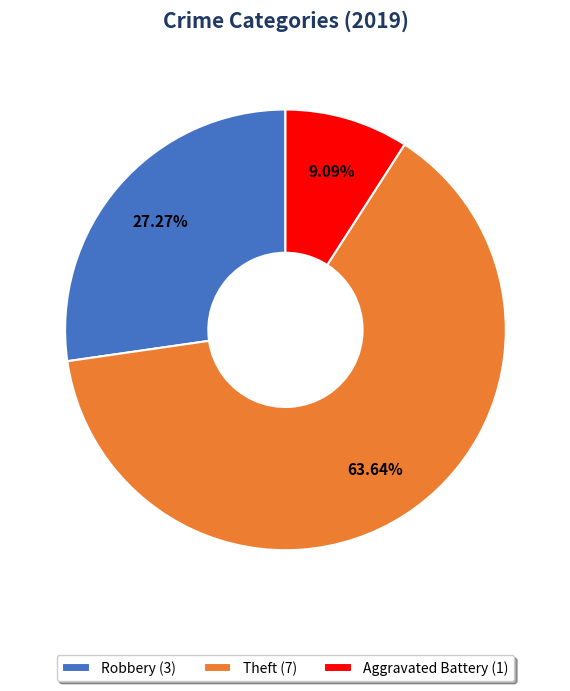

Do Theft (7) and Aggravated Battery (1) together represent more than half of the pie?

Yes